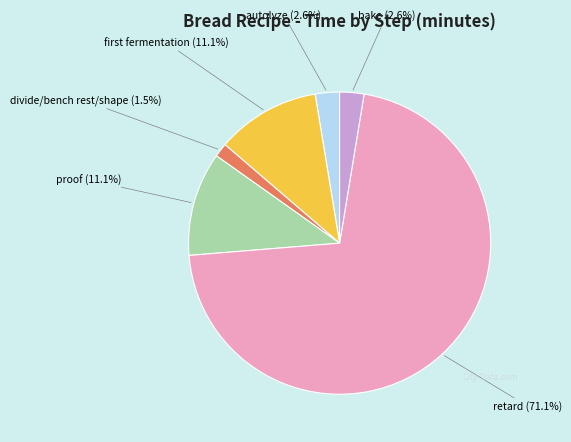

Is it true that autolyze is 3% of the pie?

True